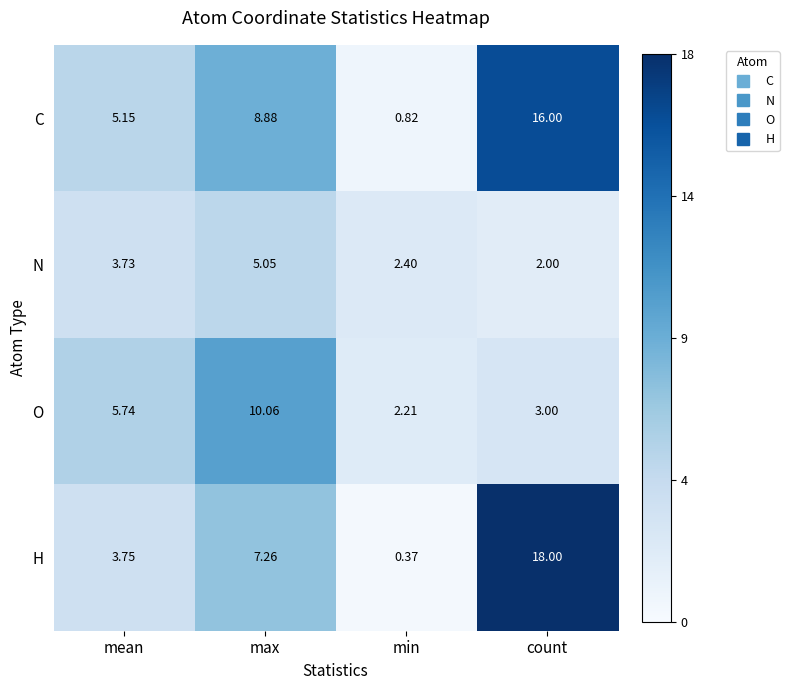

Rank the series by their maximum value, from lowest to highest.

N, O, C, H